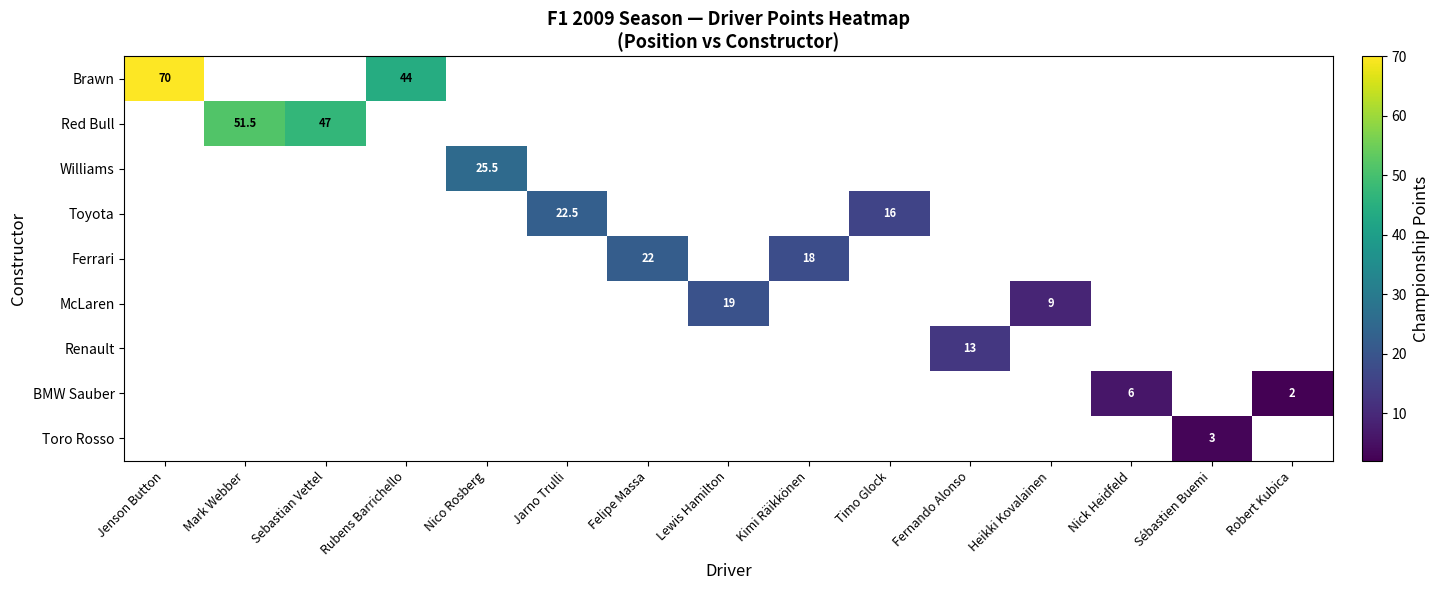

Between Nick Heidfeld and Jenson Button, which is larger?

Jenson Button